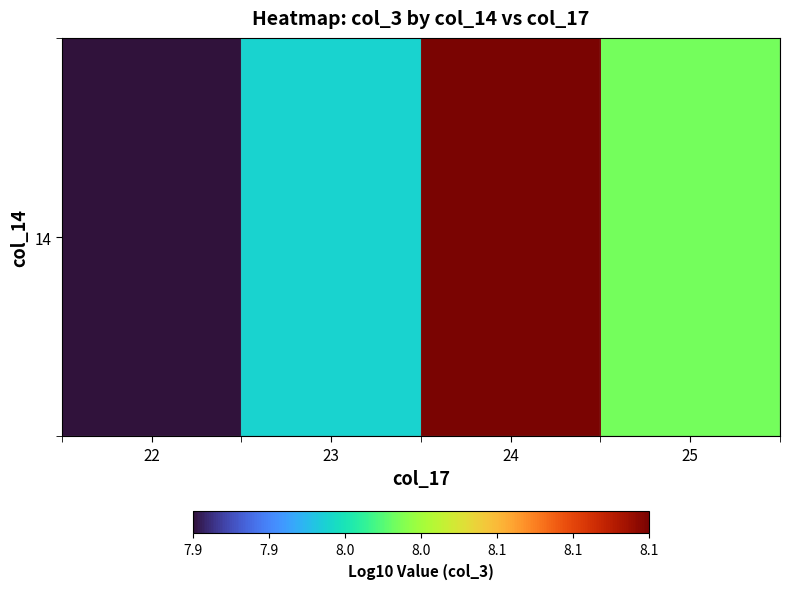

List the labels in order of value, largest first.

24, 25, 23, 22